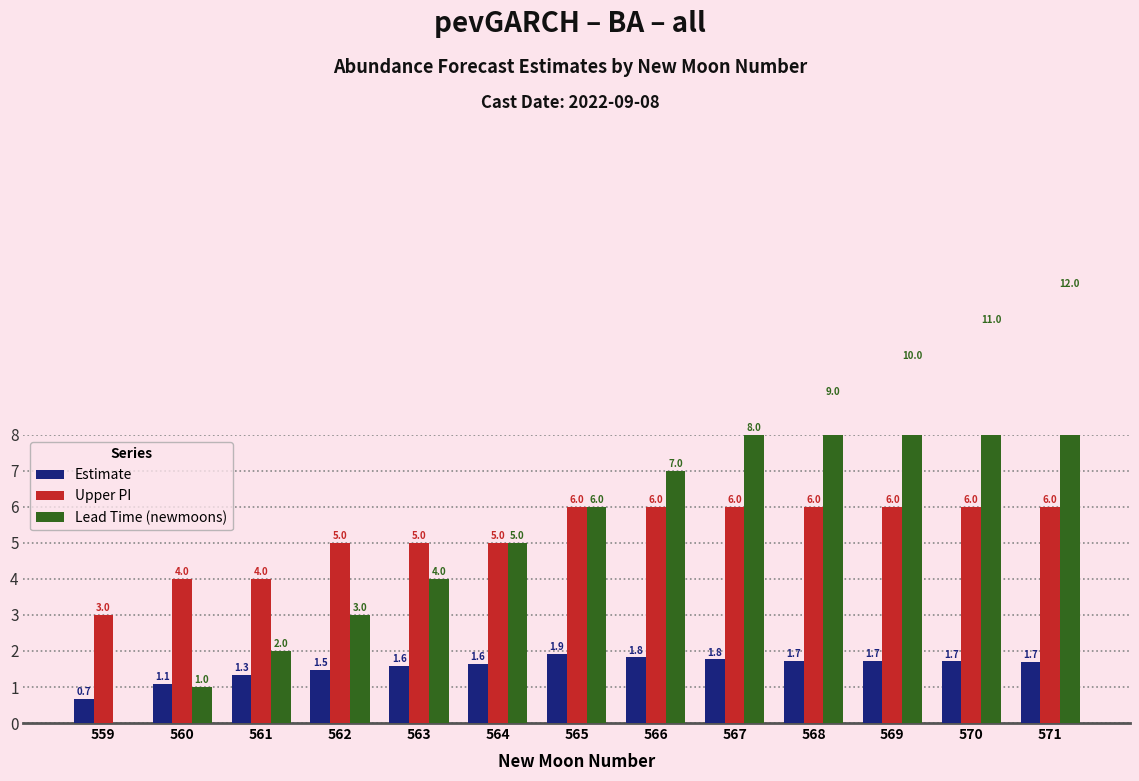

What is the difference between the maximum and minimum values in the Estimate series?

1.3